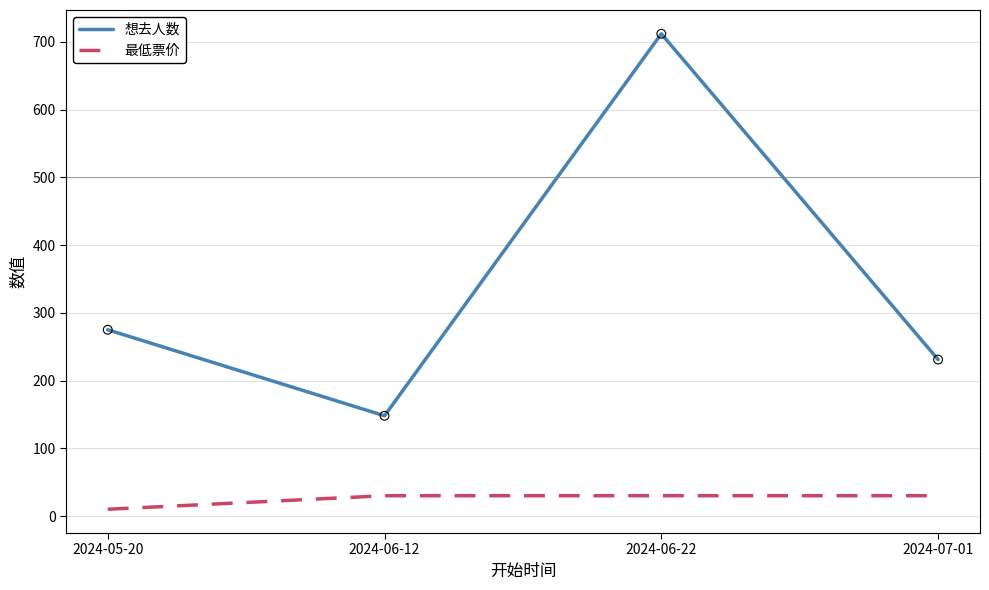

Which series has the largest total across all categories?

想去人数